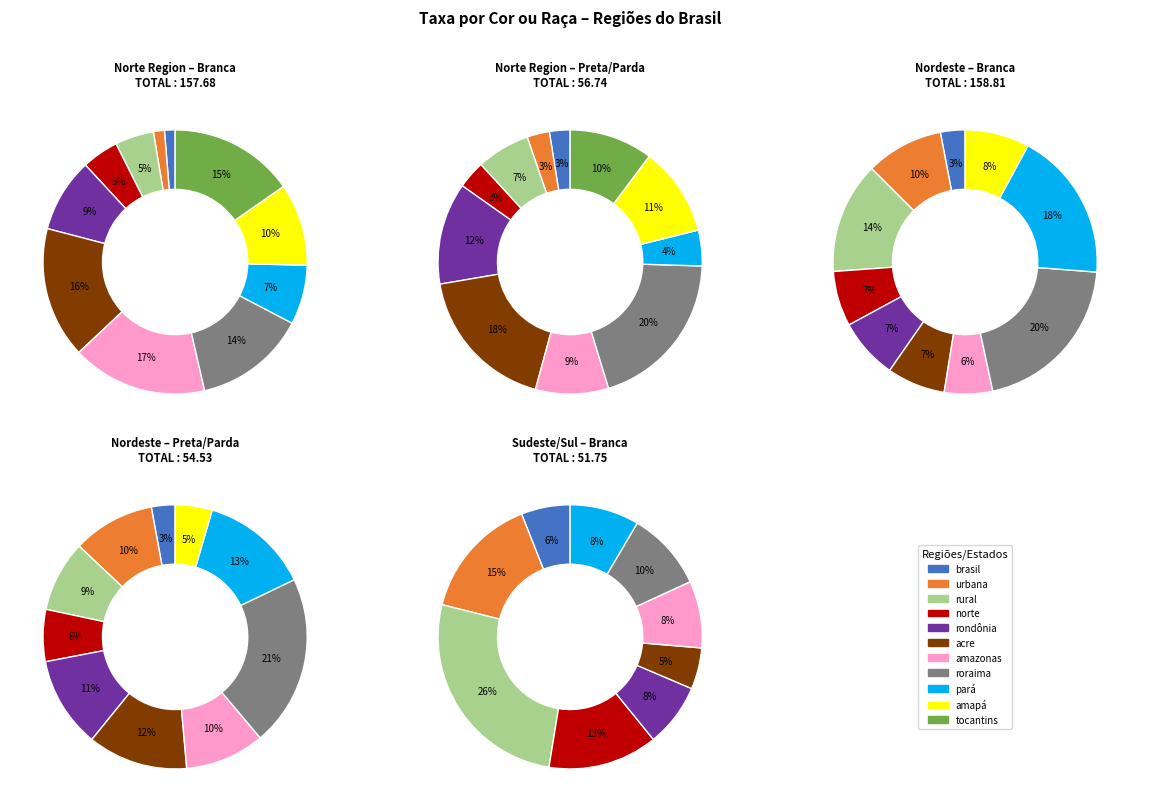

The brasil slice represents 1% of the pie. True or false?

False